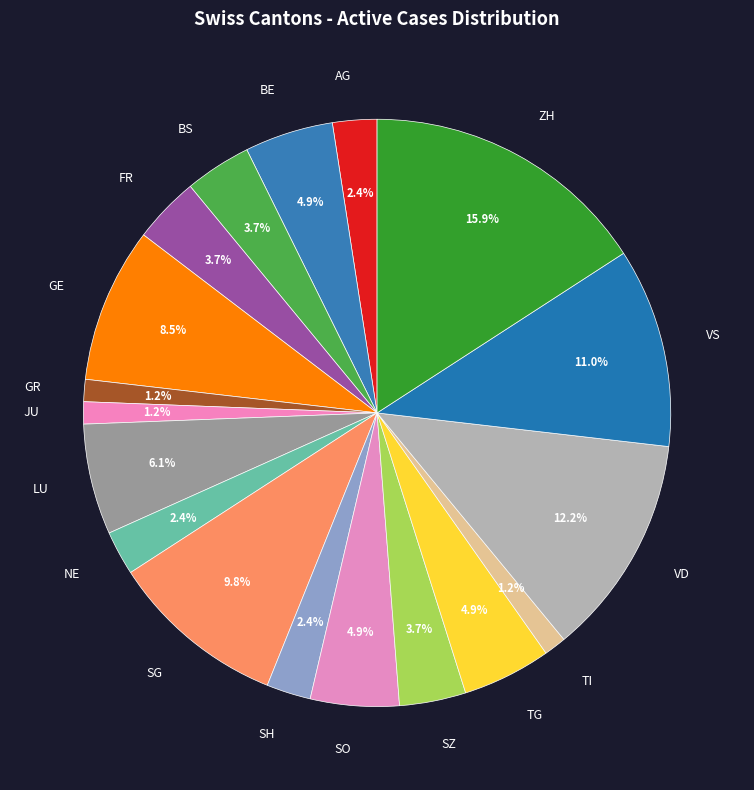

Is it true that TG is 11% of the pie?

False